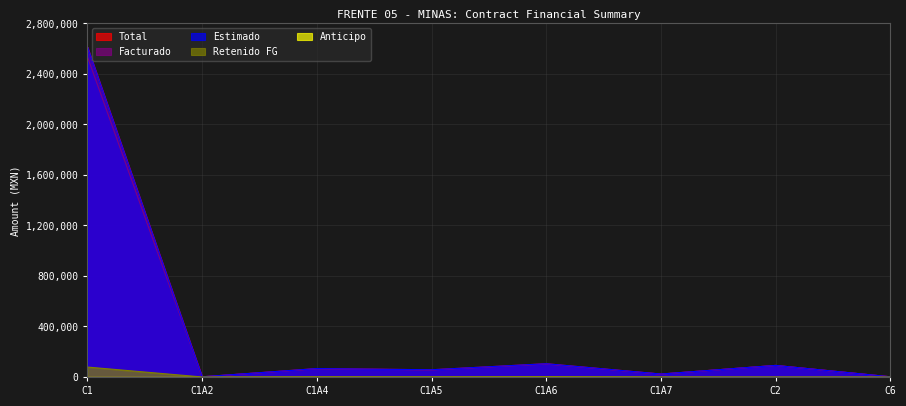

Does the chart have visible grid lines?

Yes